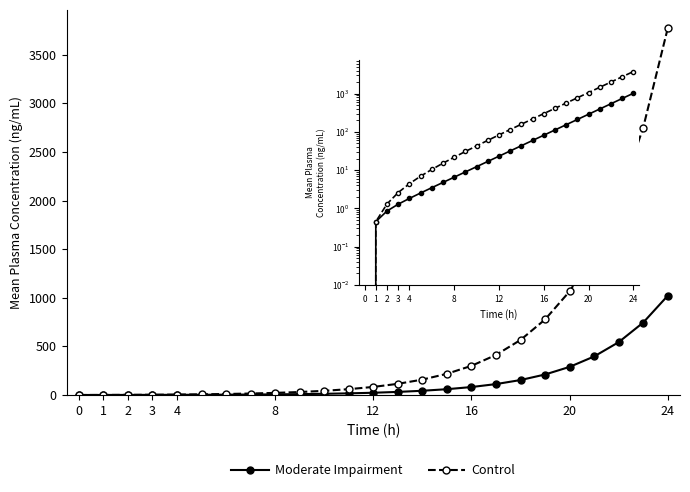

Where is Control nearest to the value 1886?

22